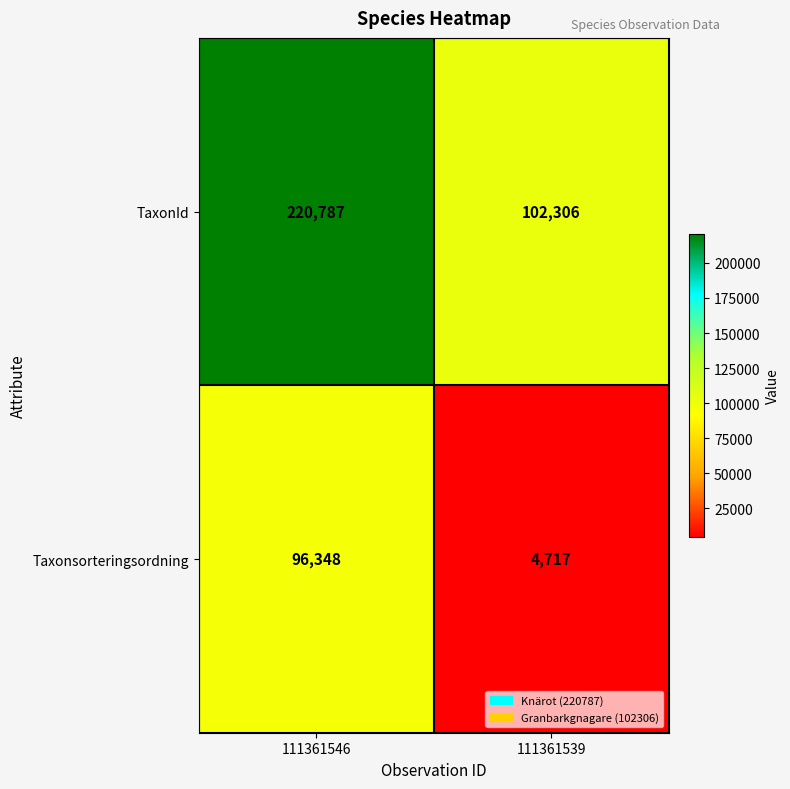

Reading left to right, what are all the values shown in this chart?

TaxonId: 220787	102306
Taxonsorteringsordning: 96348	4717